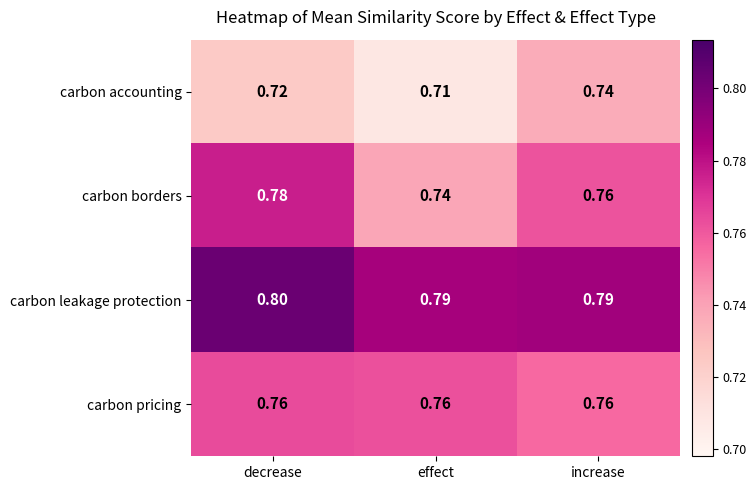

Which category has the lowest value in the carbon accounting series?

effect